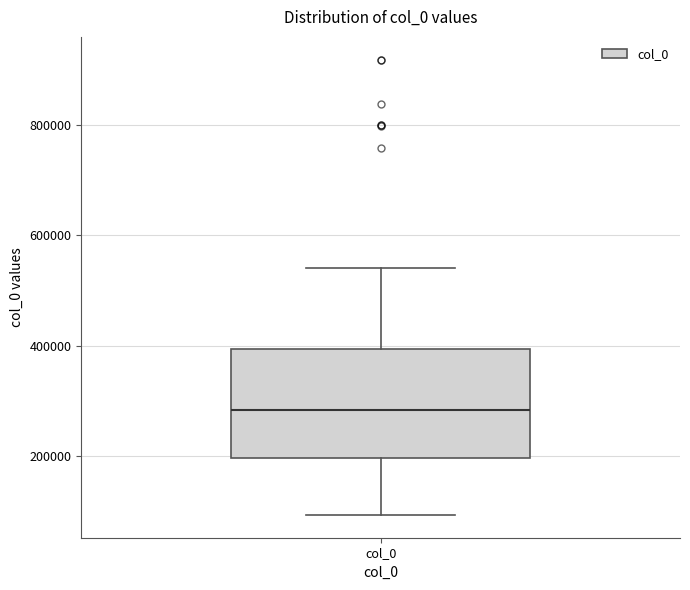

Transcribe this box plot: give where the median line is, the range the box spans, and where the two whiskers end, as read against the y-axis. The values are not printed on the chart, so give them approximately, as read against the axis.

median 280000, box 200000 to 400000, whiskers 100000 to 540000